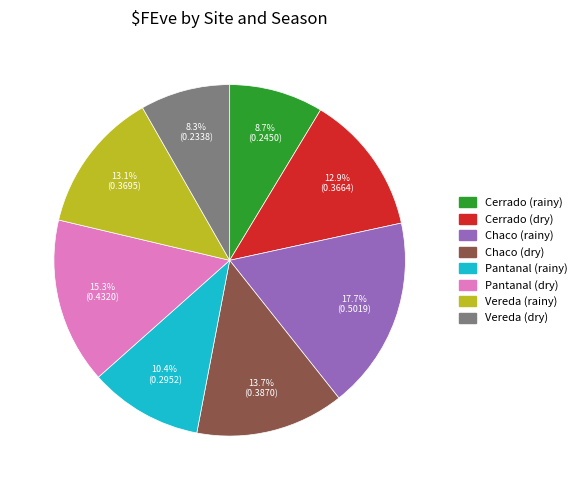

How many slices are in this pie chart?

8